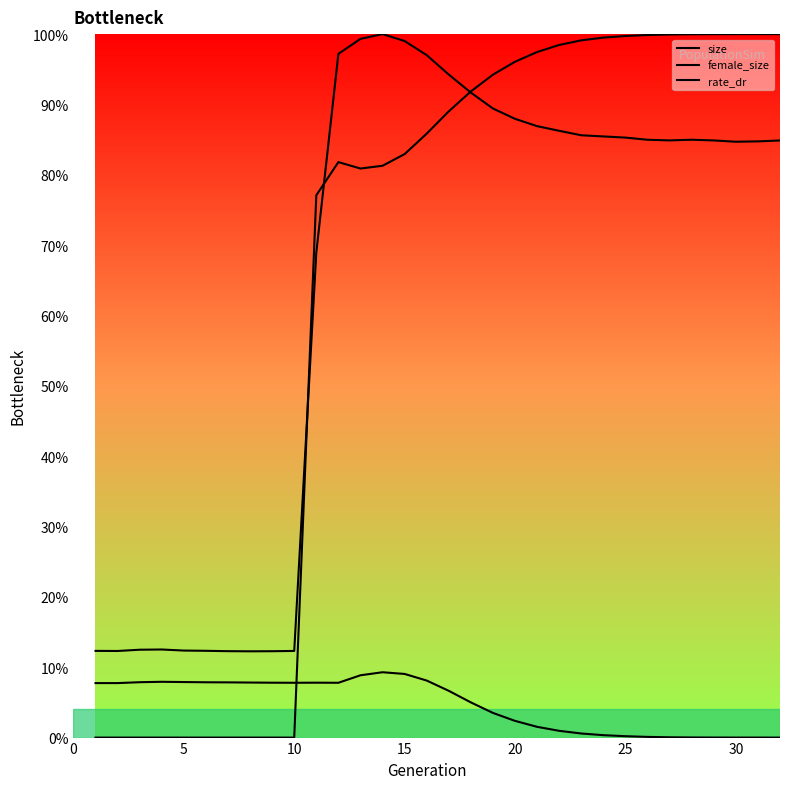

What is the maximum value shown in the chart?

1.0